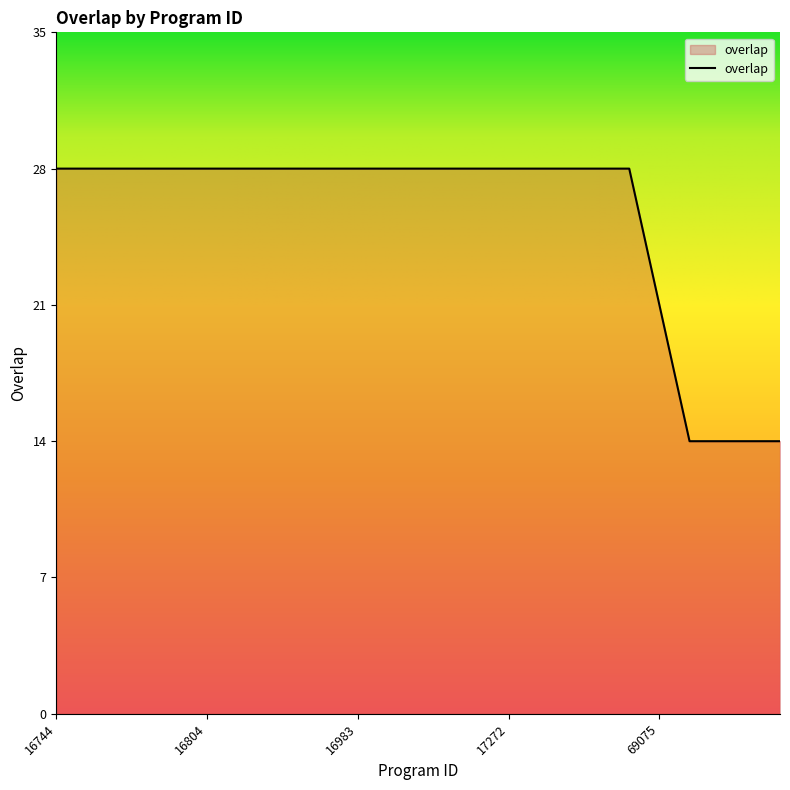

What is the maximum value shown in the chart?

28